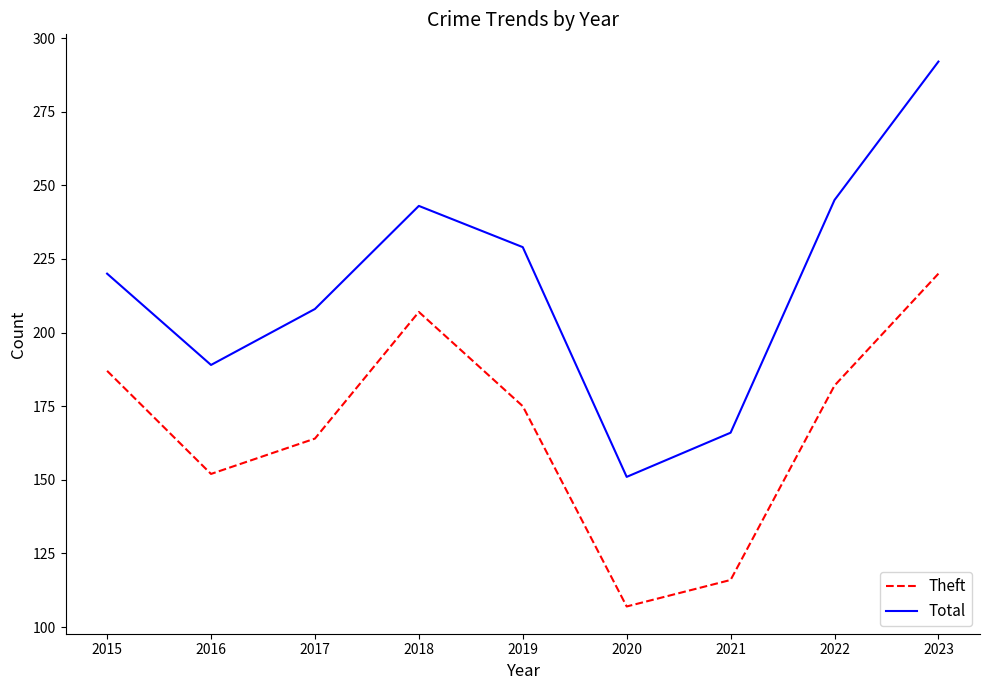

Which series changed the most between 2015 and 2018?

Total